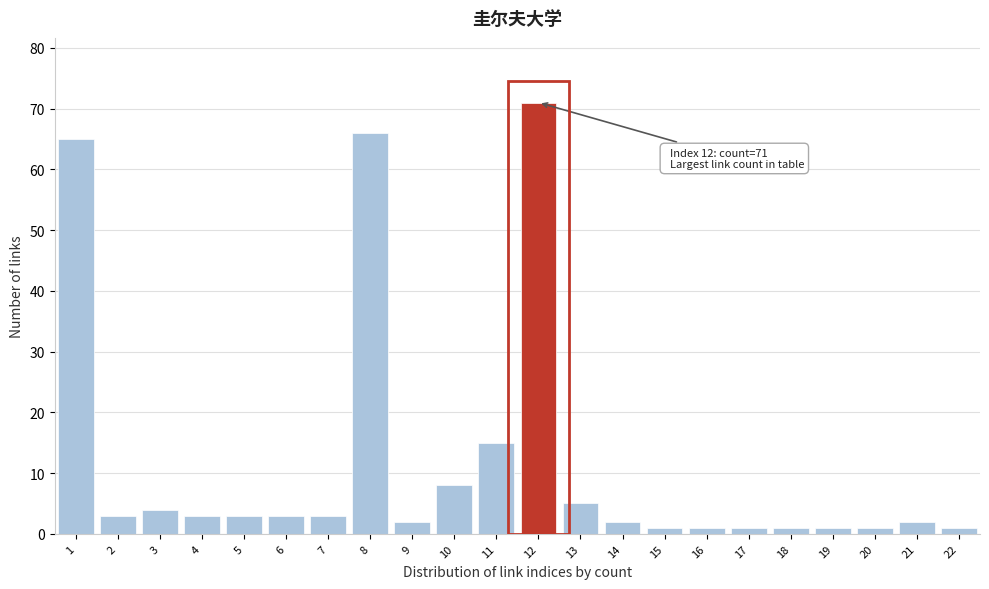

Reading left to right, extract all data points from this chart.

1=65	2=3	3=4	4=3	5=3	6=3	7=3	8=66	9=2	10=8	11=15	12=71	13=5	14=2	15=1	16=1	17=1	18=1	19=1	20=1	21=2	22=1